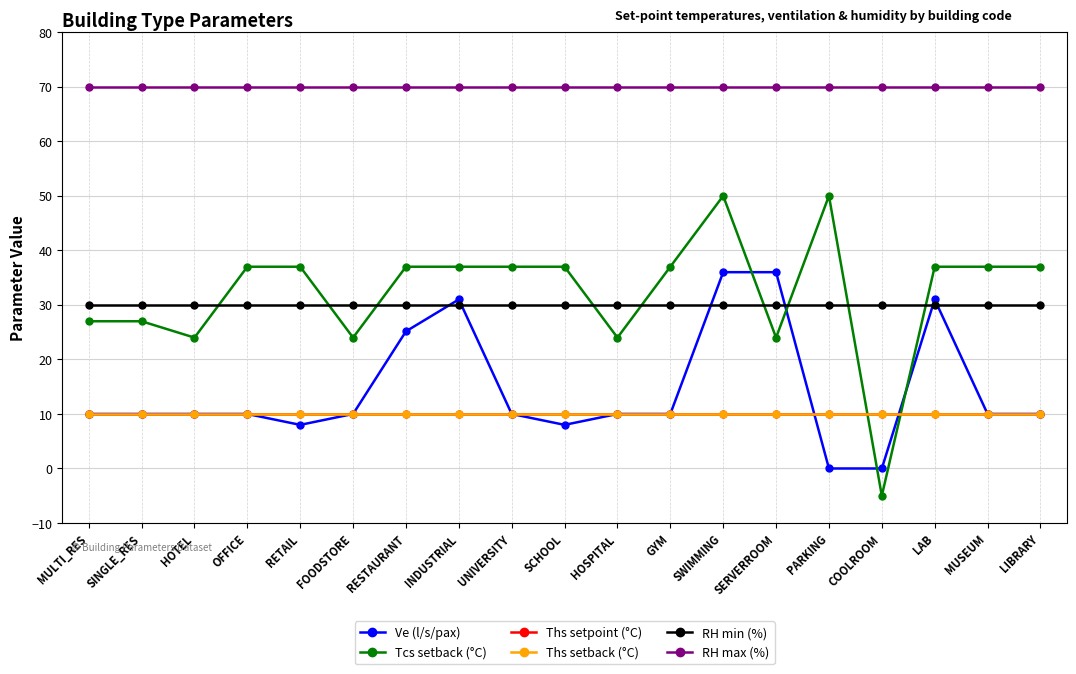

Does the chart have visible grid lines?

Yes